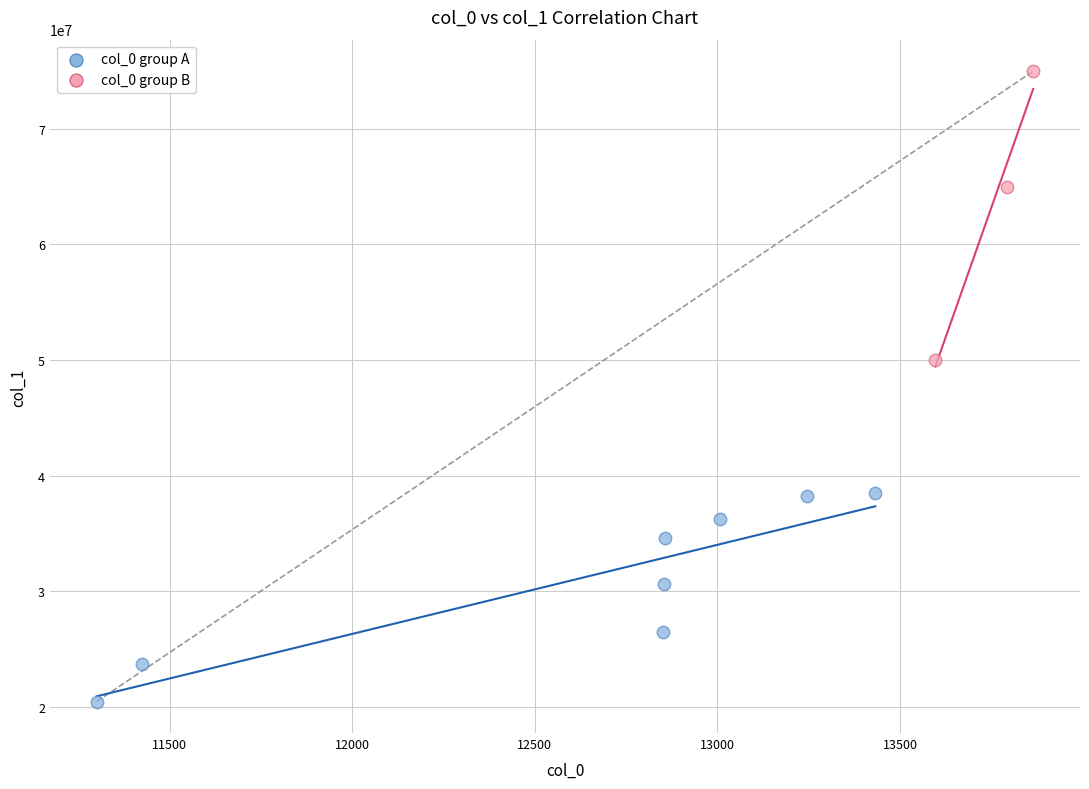

Which series reaches the maximum Y coordinate?

col_0 group B